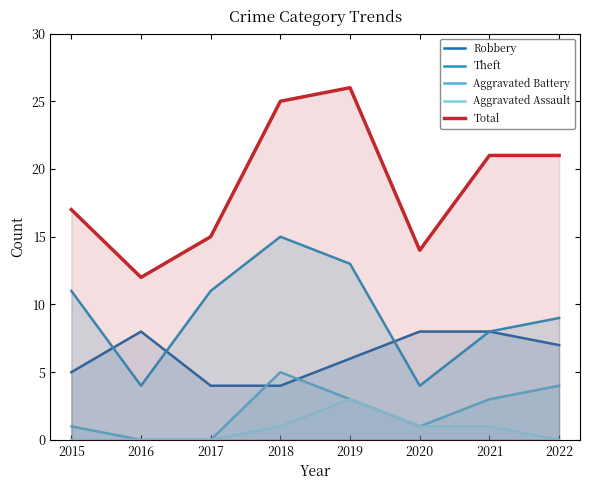

Which series has the widest spread of values?

Total